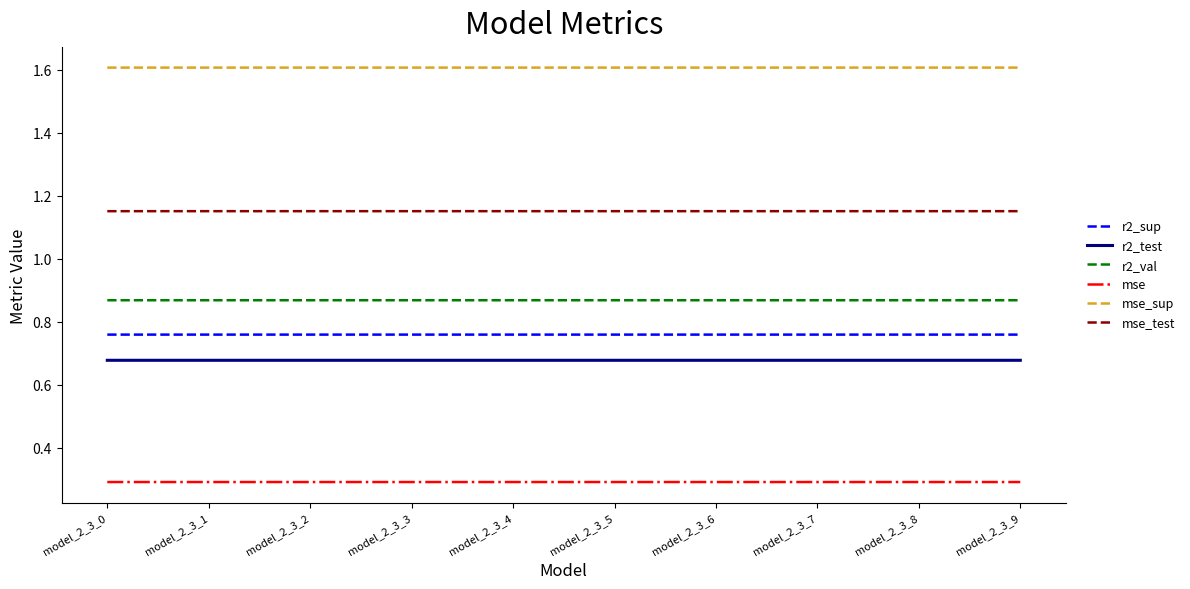

What is the minimum value shown in the chart?

0.3